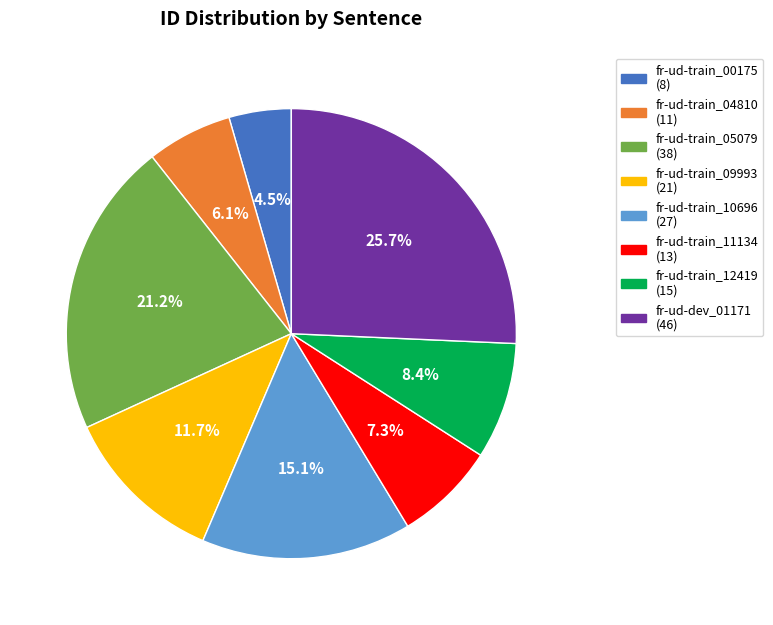

Is there a majority slice in this chart?

No